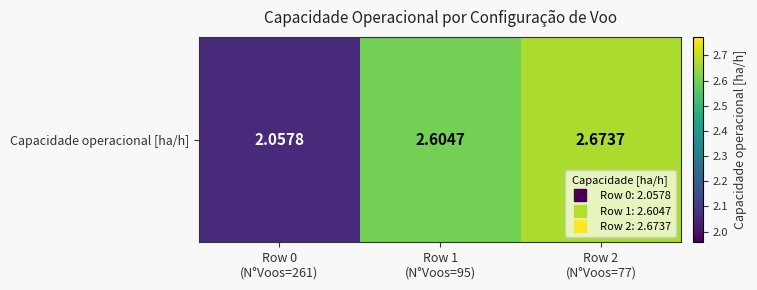

Reading left to right, list all the values displayed in this chart.

2.1	2.6	2.7